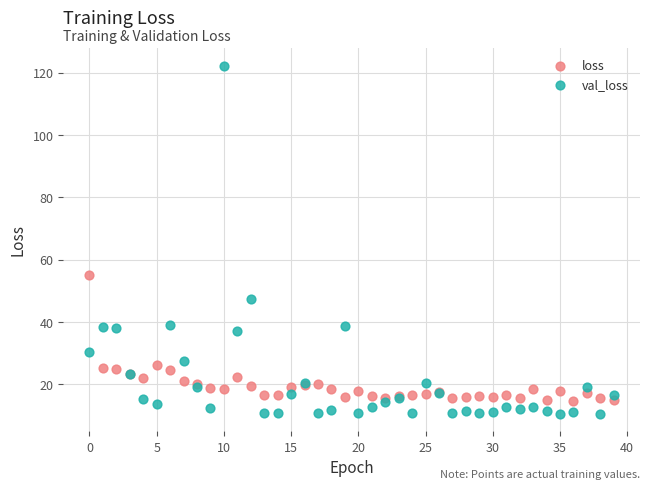

Which series reaches the maximum Y coordinate?

val_loss